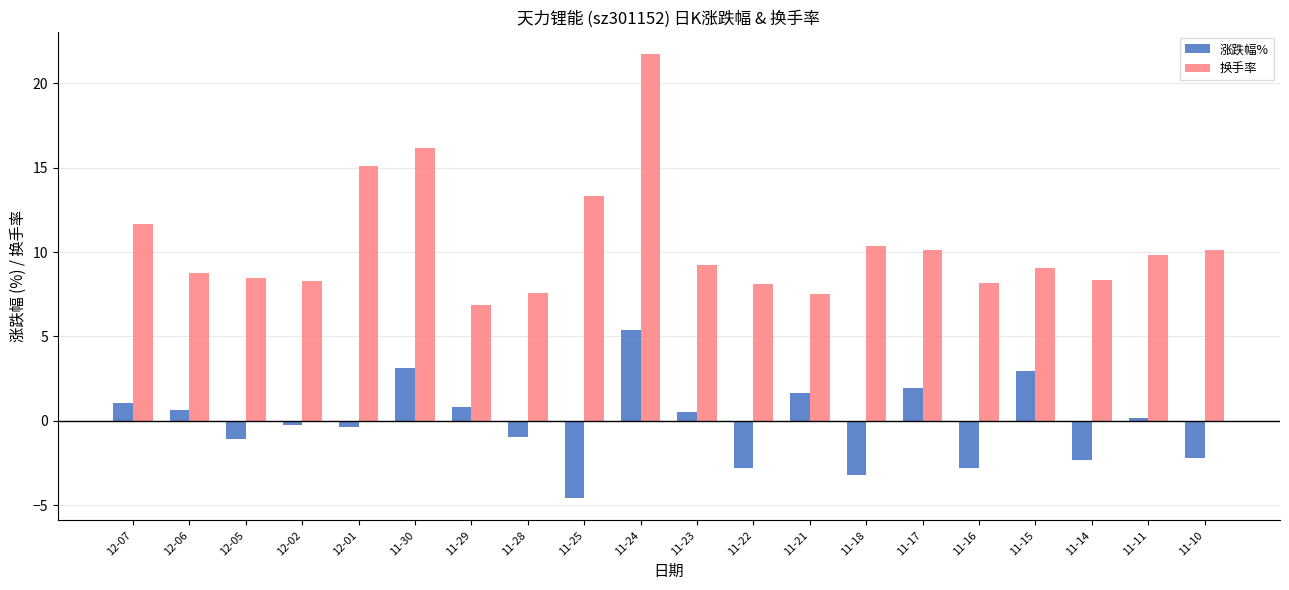

What position from the left is 12-06?

2